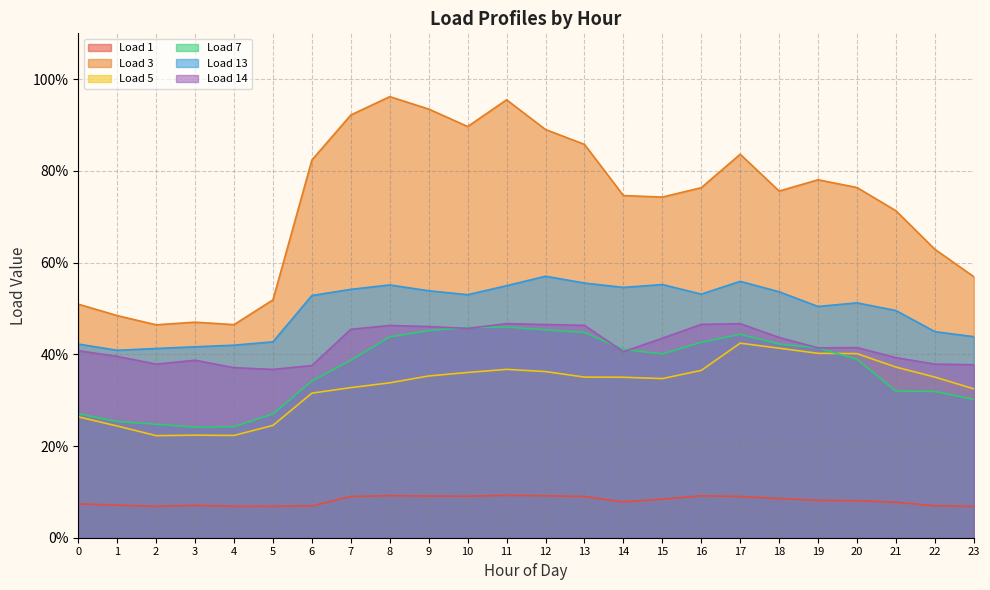

What value does the Load 1 series have at 15?

0.1